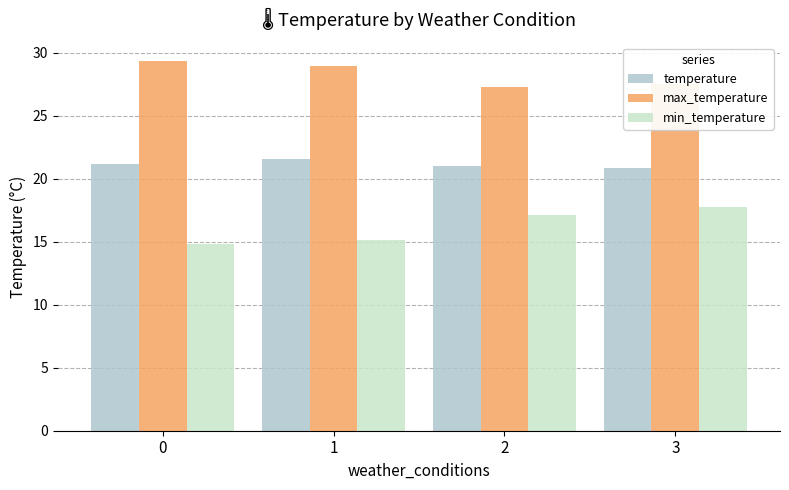

What is the difference between the highest and lowest values at 2?

10.2